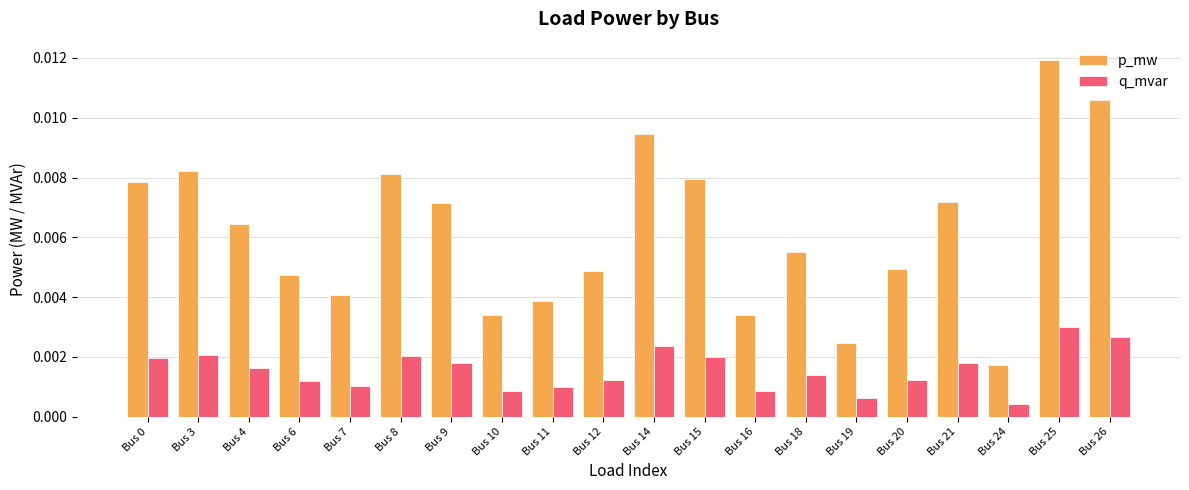

Which series has the largest total across all categories?

p_mw